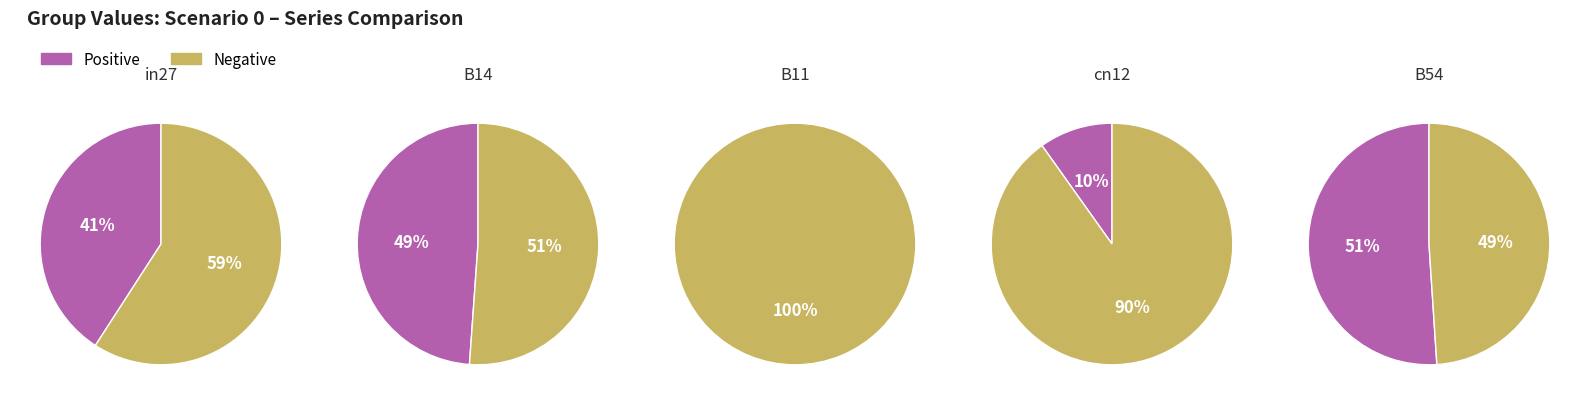

Do B11 and B14 together represent more than half of the pie?

No